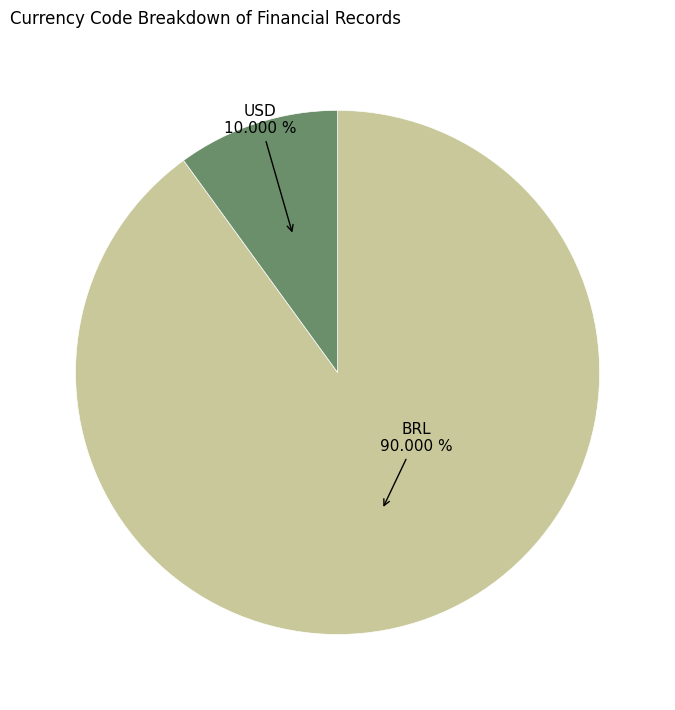

Is there any slice that represents more than half of the pie?

Yes